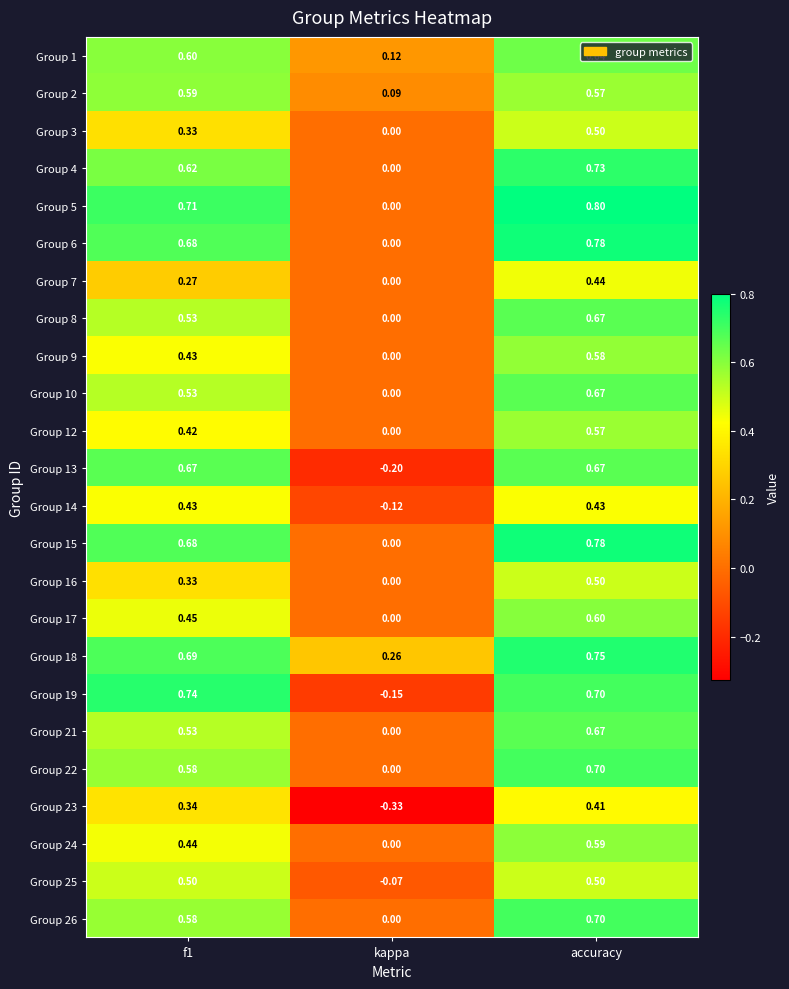

What is the total value across all series at kappa?

-0.4